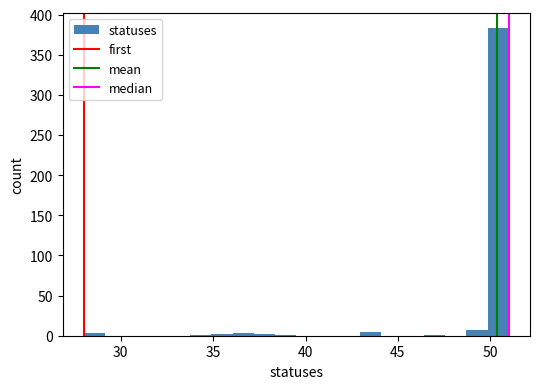

Around what value on the x-axis is the tallest bar? Give the approximate position of its centre, as read against the axis.

50.5